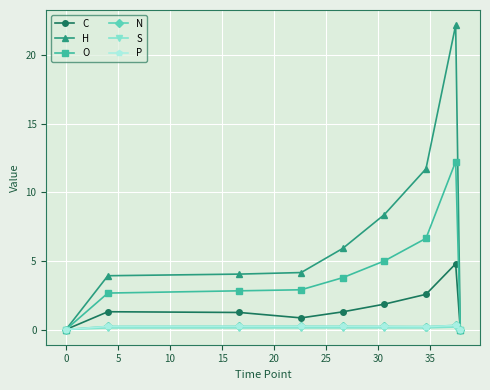

Which series has the largest total across all categories?

H